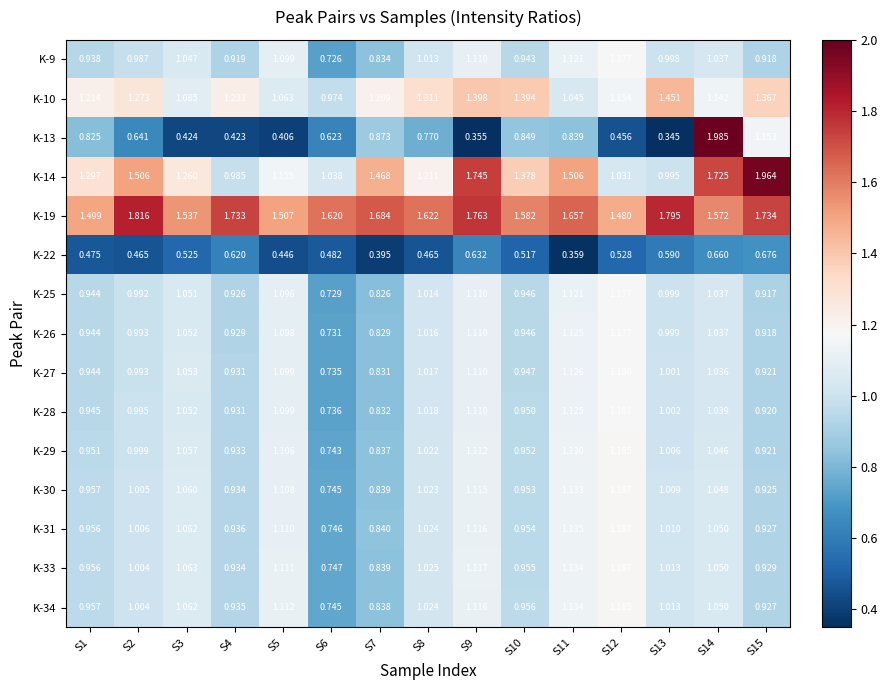

Is the value of K-13 at S10 greater than the value of K-22 at S9?

Yes